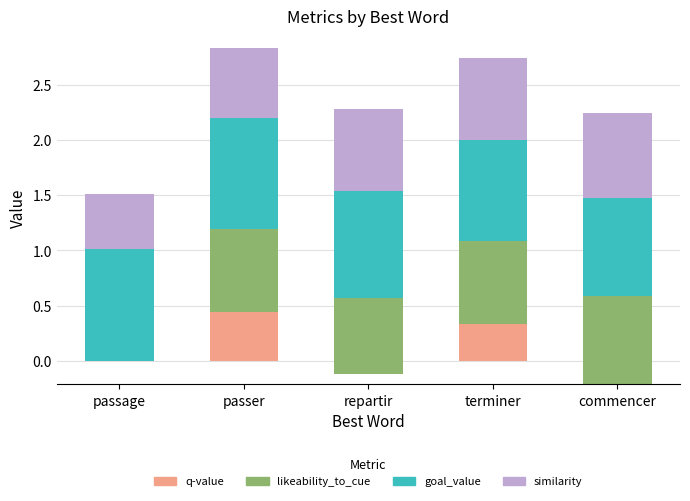

Rank the series by their maximum value, from lowest to highest.

q-value, similarity, likeability_to_cue, goal_value